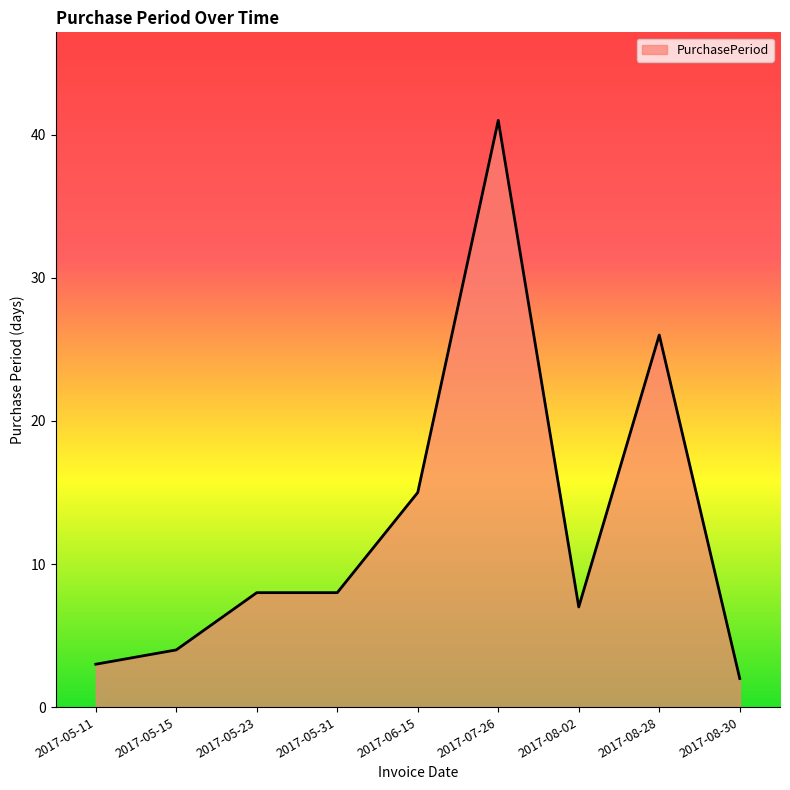

What is the sum of all values?

114